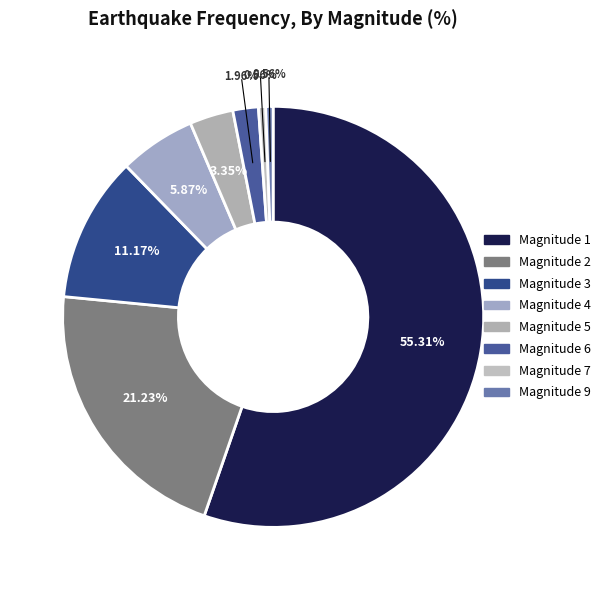

To the nearest percent, what is the average slice percentage?

12%